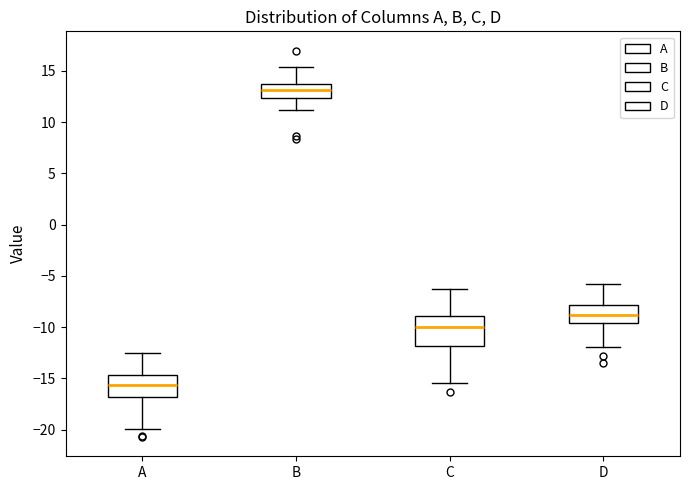

Comparing the boxes themselves (not the whiskers), which one is the tallest?

C